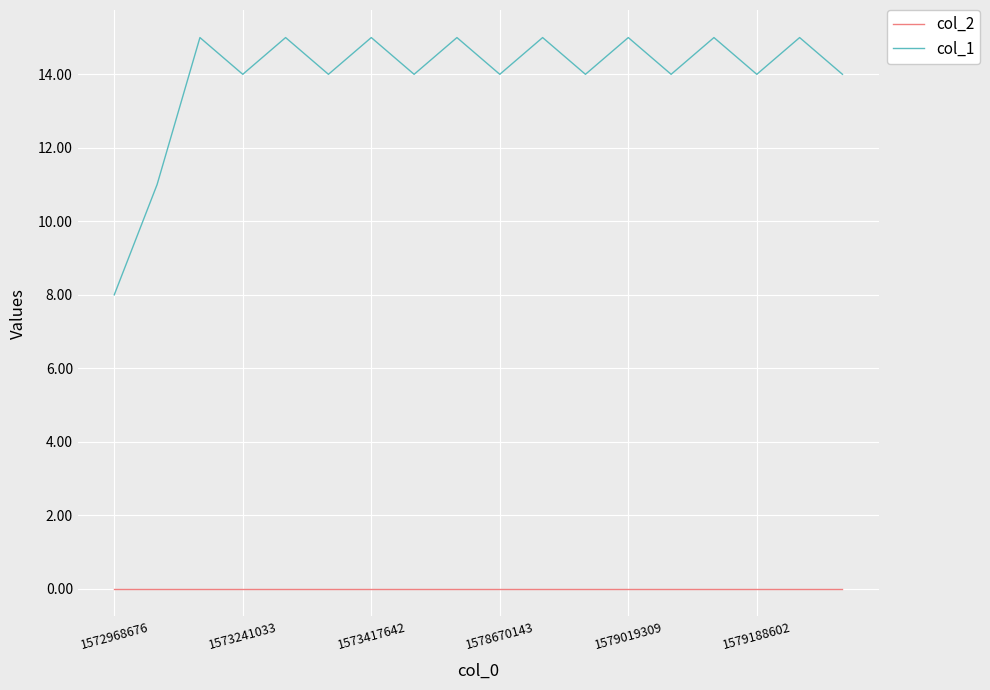

Which series has the largest total across all categories?

col_1